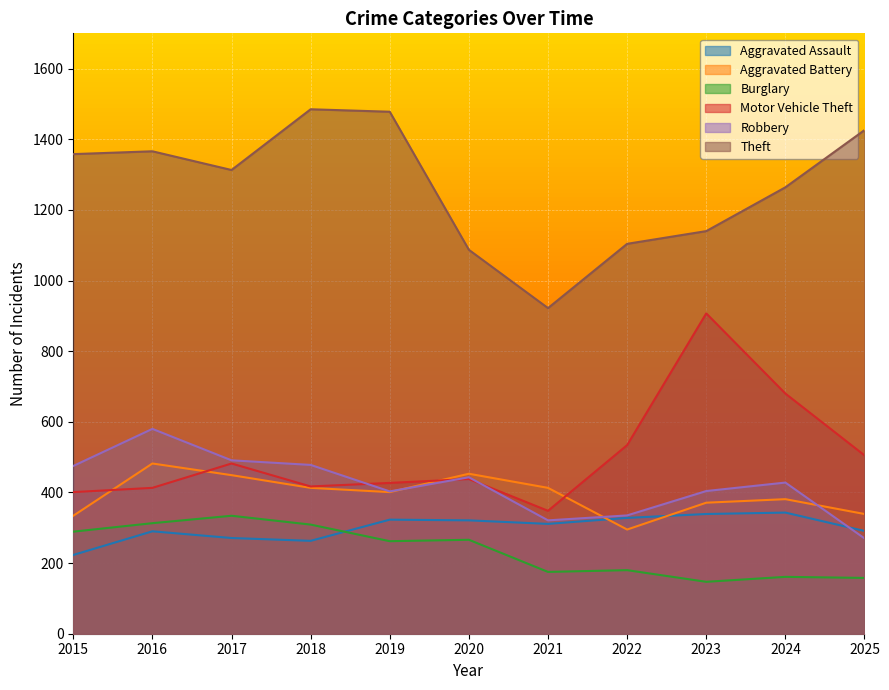

True or false: Aggravated Assault and Motor Vehicle Theft intersect in this chart.

False